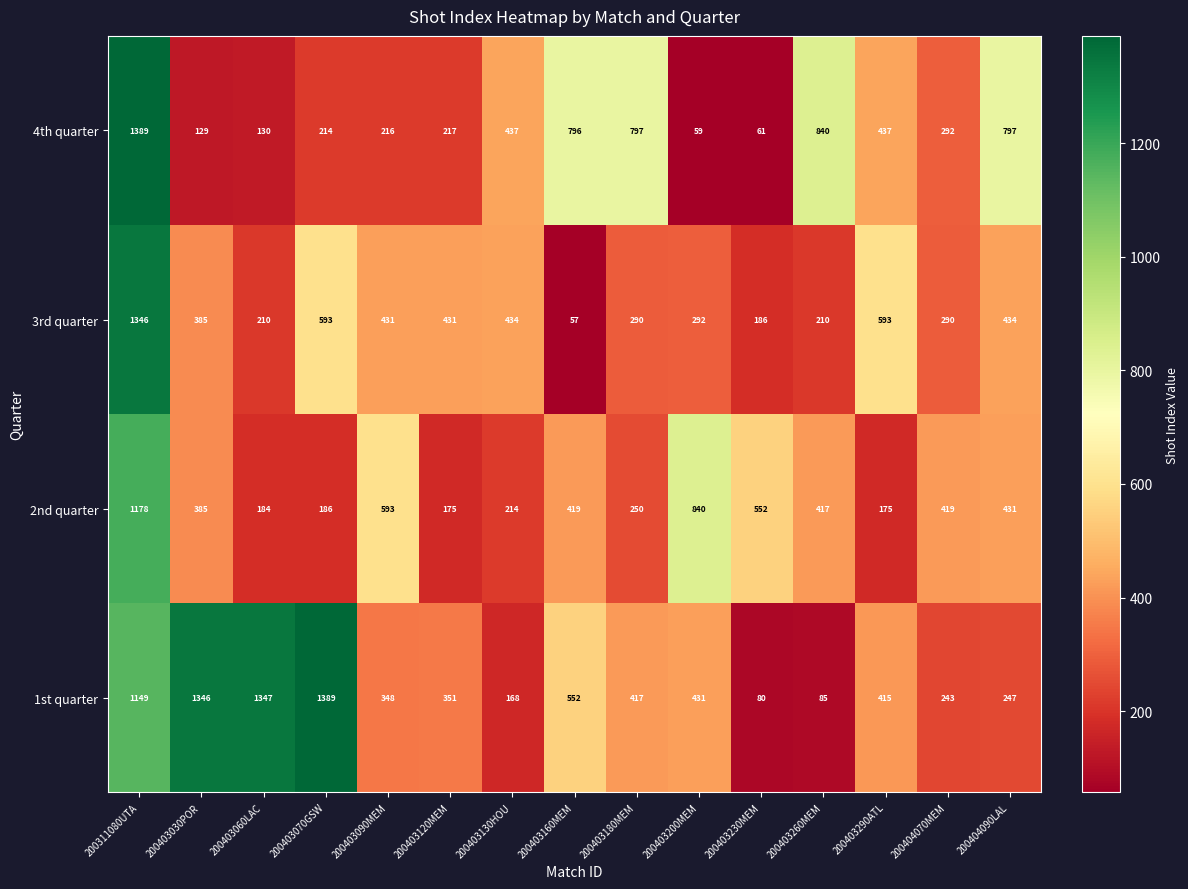

Count the number of data series in this chart.

4